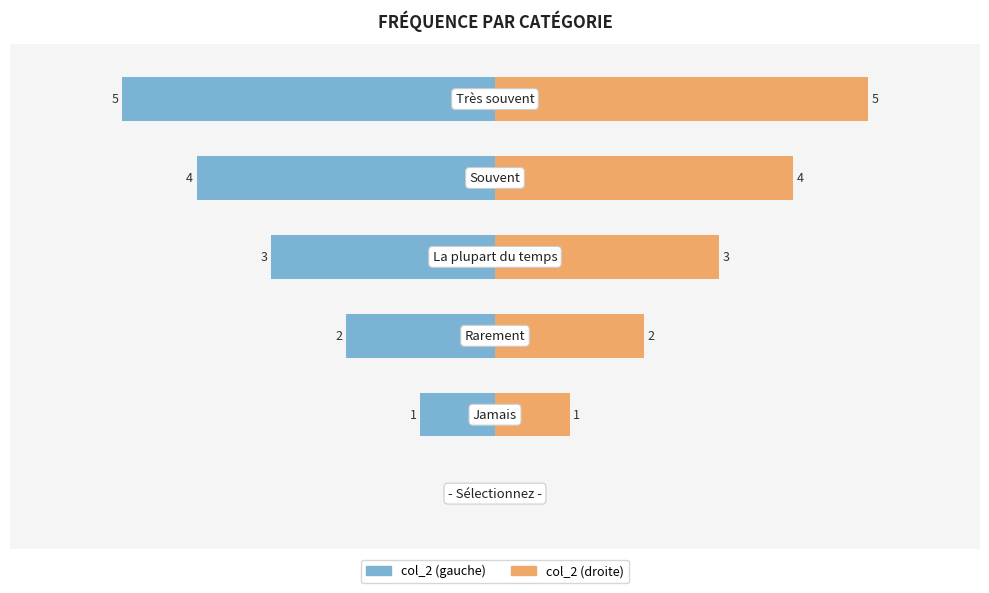

How many col_2 (droite) values are between 1 and 4?

4